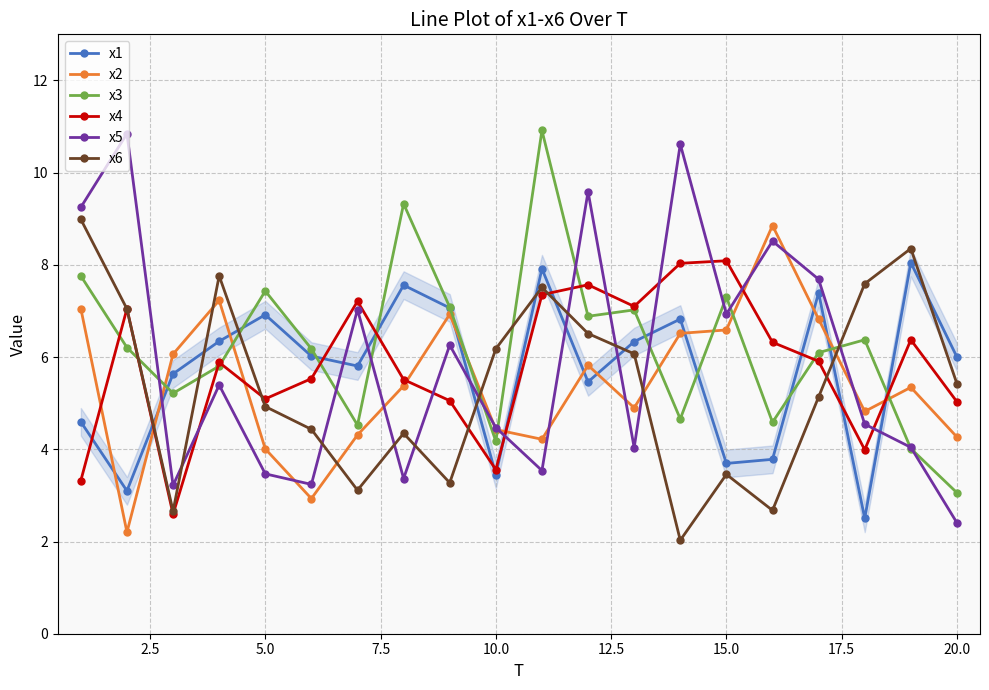

Which series has the widest spread of values?

x5